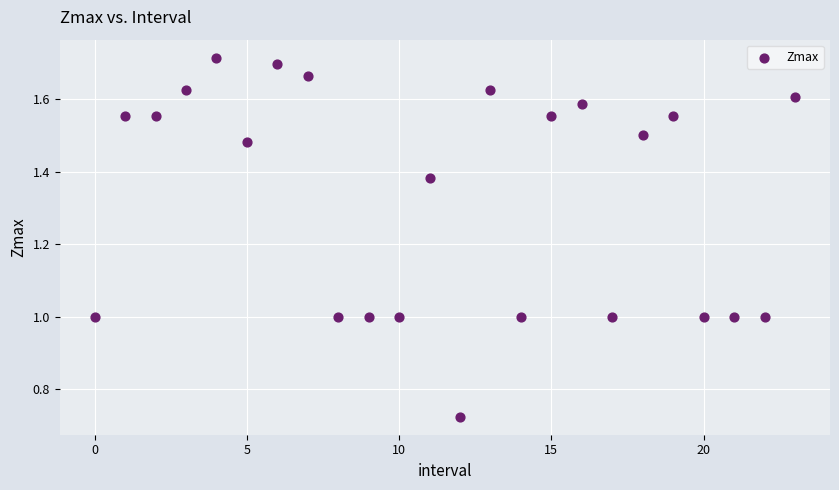

What is the range of Y values (max minus min)?

1.0